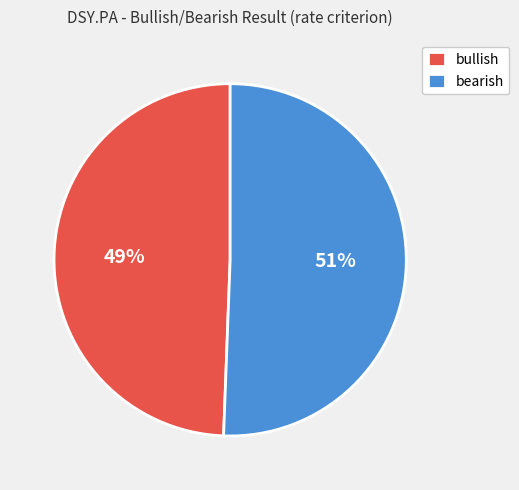

The bearish slice represents 51% of the pie. True or false?

True